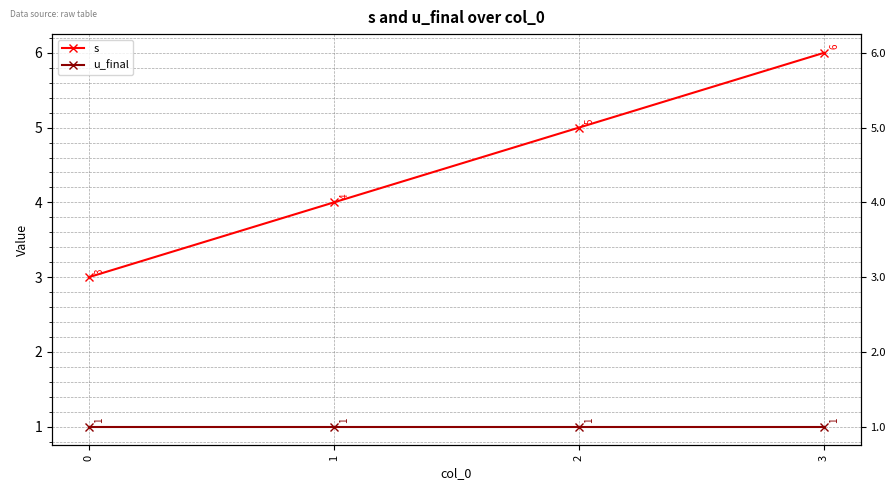

List the labels in order of u_final value, smallest first.

0, 1, 2, 3